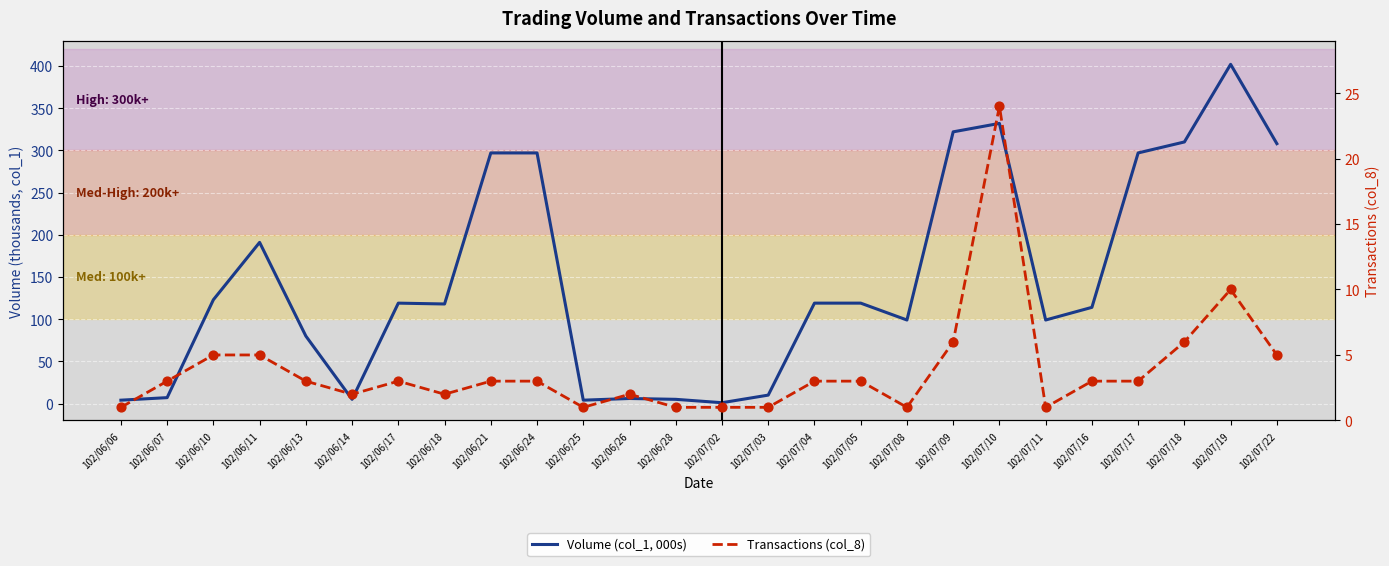

Which series contains the lowest Y value?

Volume (col_1, 000s)